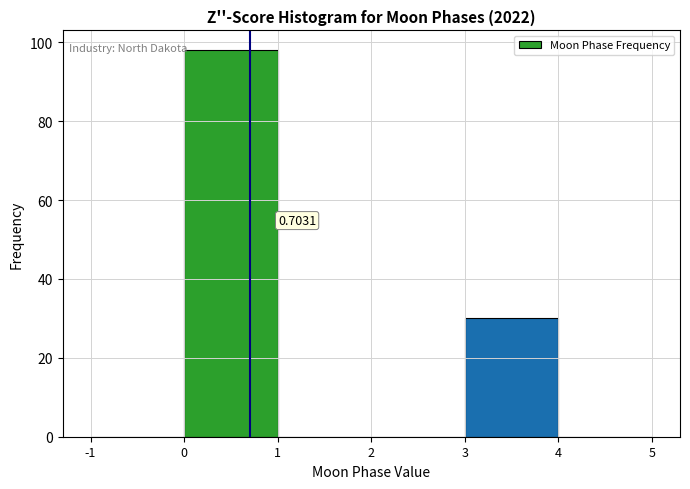

Over which range of the x-axis is the bar tallest?

0 to 1